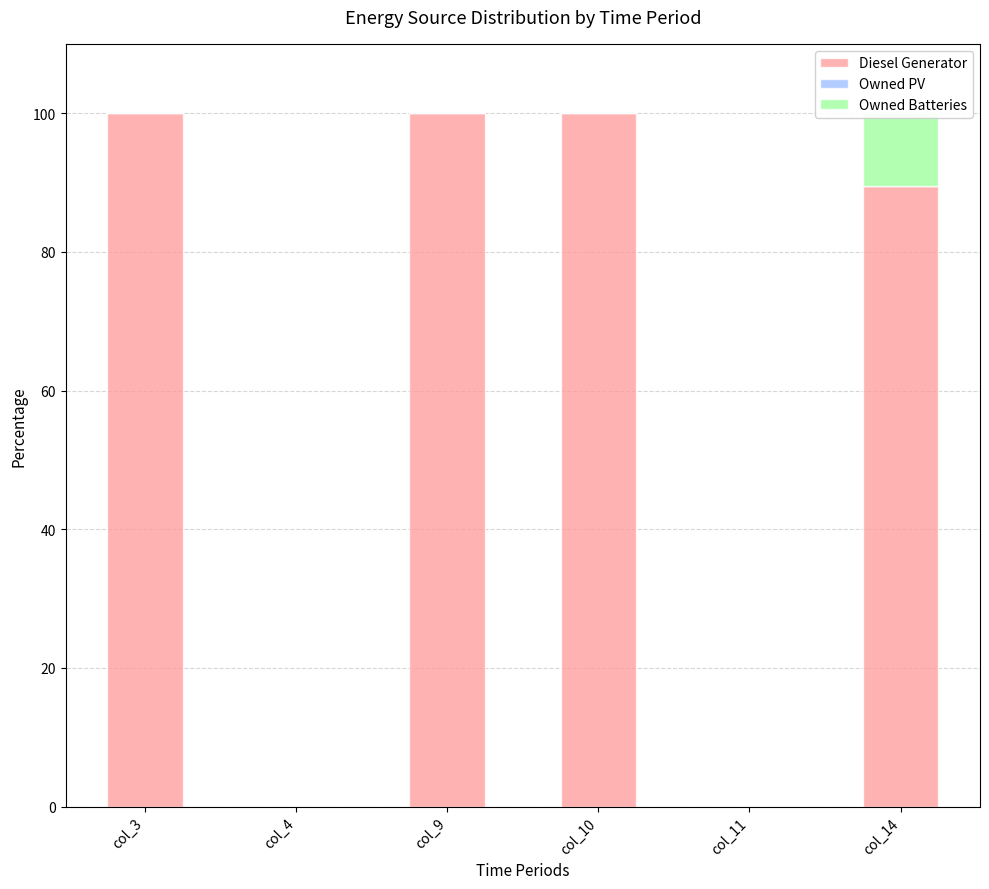

Which category has the highest value in the Owned Batteries series?

col_14